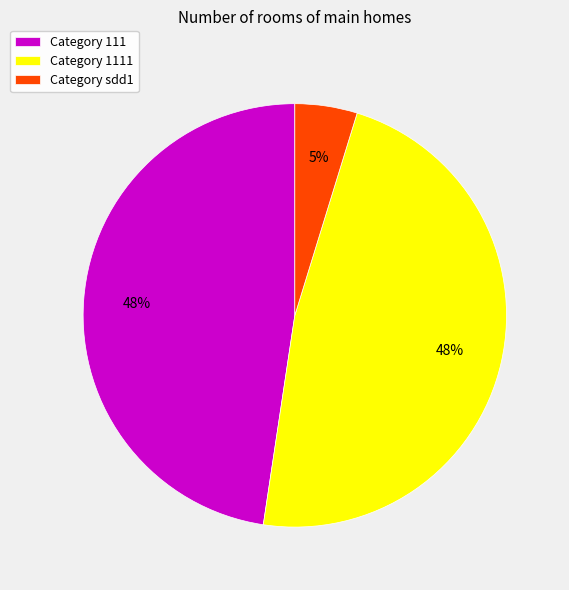

Combined, do Category 111 and Category sdd1 account for over 50%?

Yes